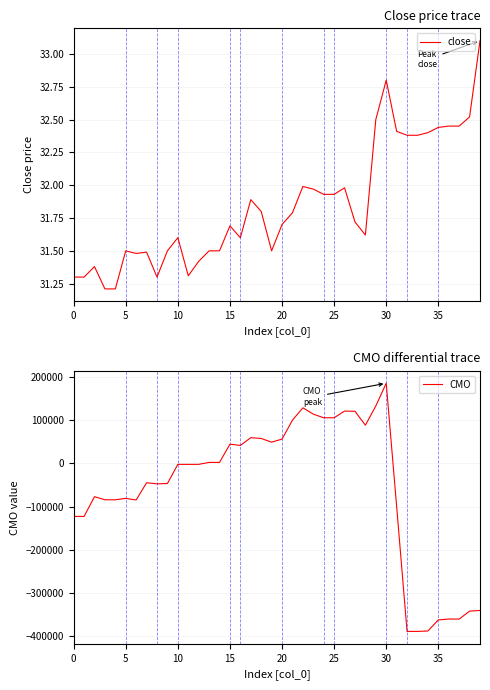

Is the value of close at 32 greater than the value of CMO at 29?

No